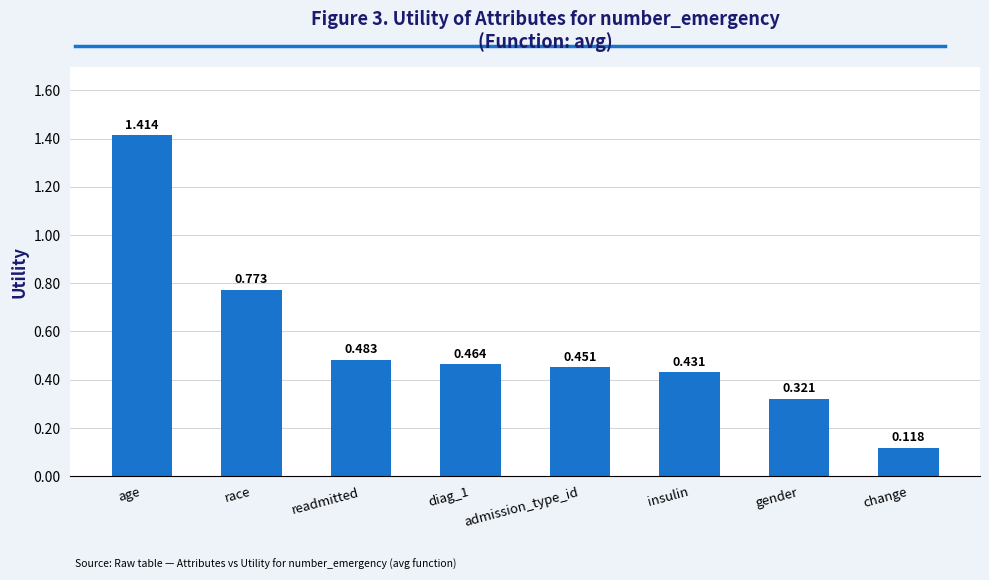

Where is the data nearest to the value 0?

change